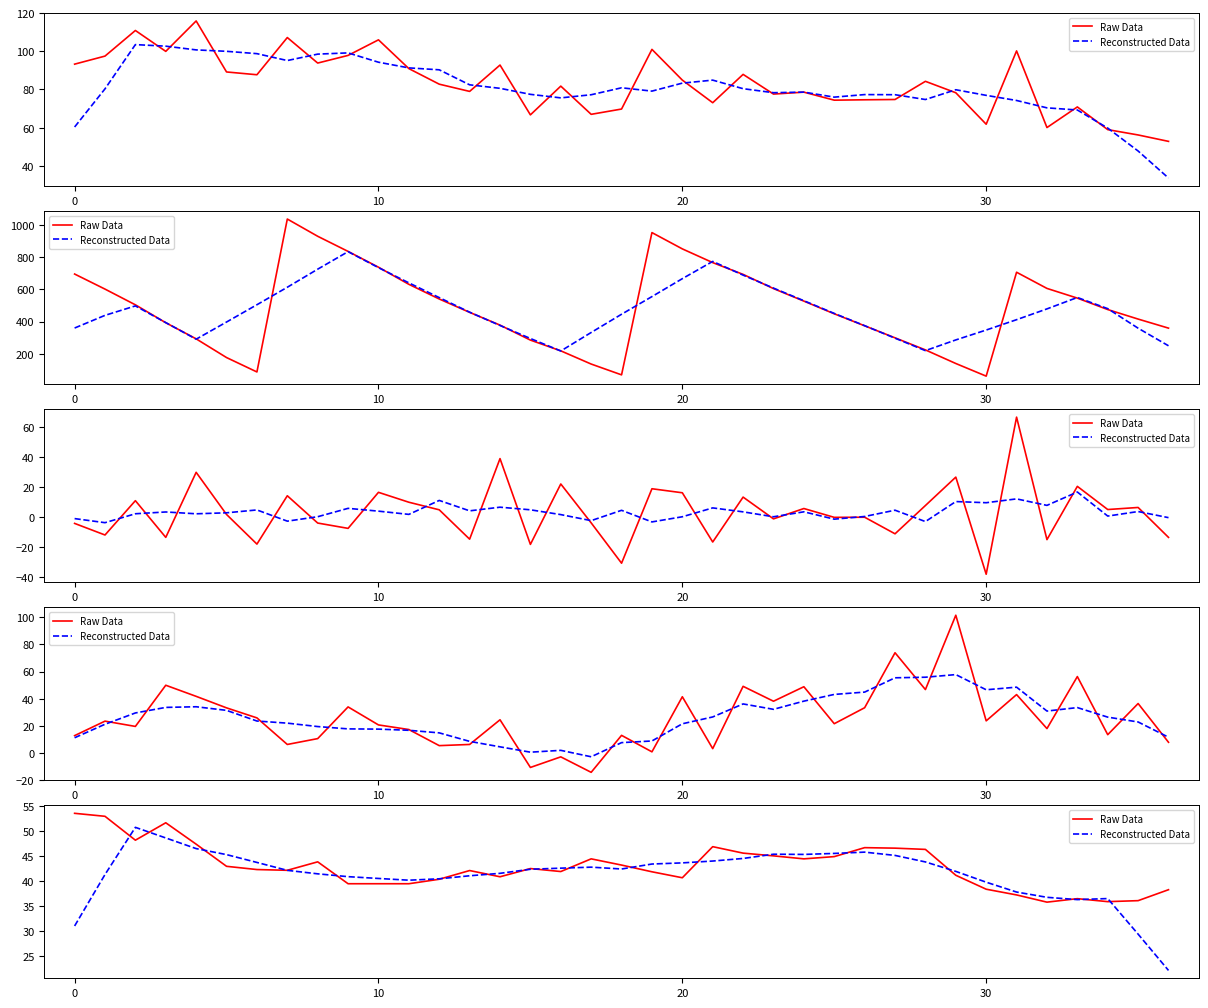

Where is Raw Data nearest to the value 44?

8